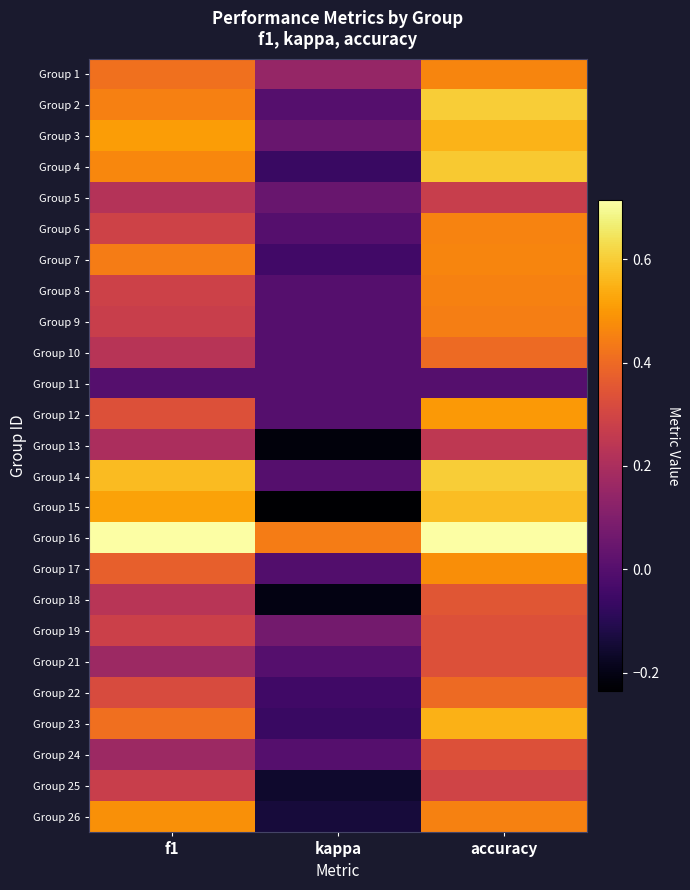

Which series has the largest total across all categories?

Group 16